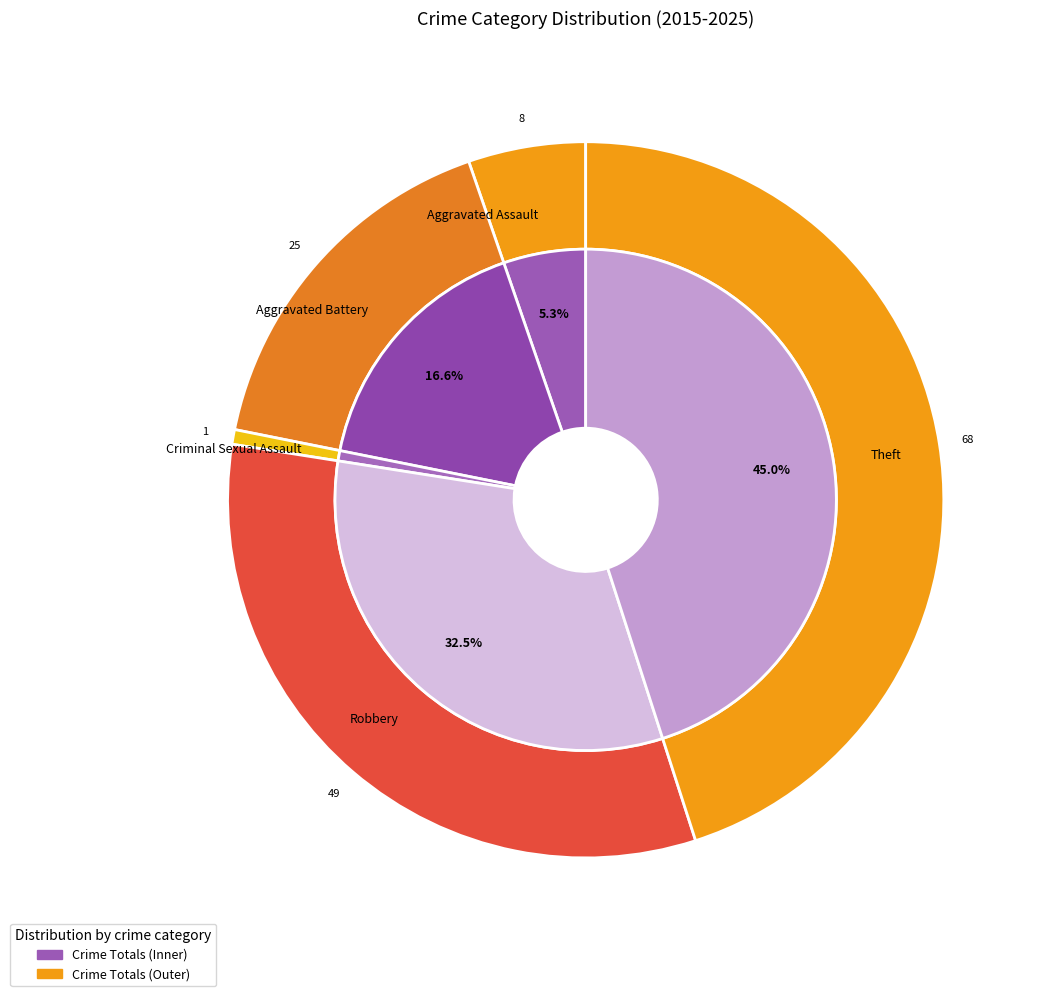

Count the number of slices in the pie.

5